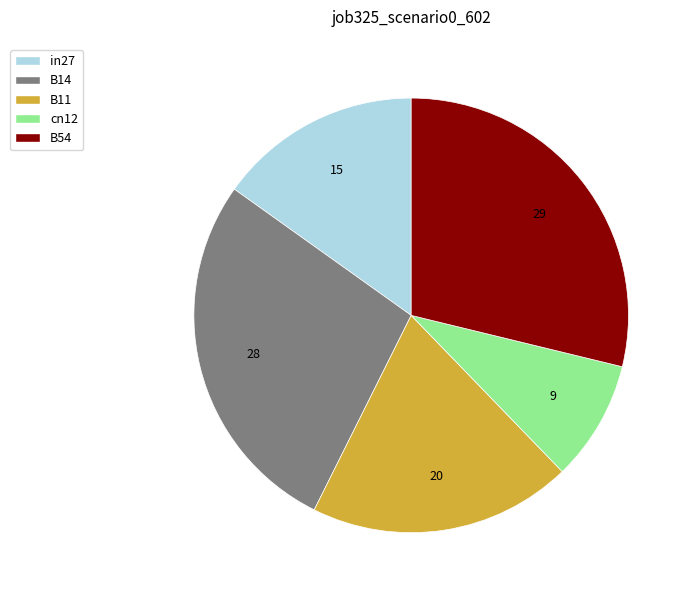

Which has a higher value, B11 or B54?

B54